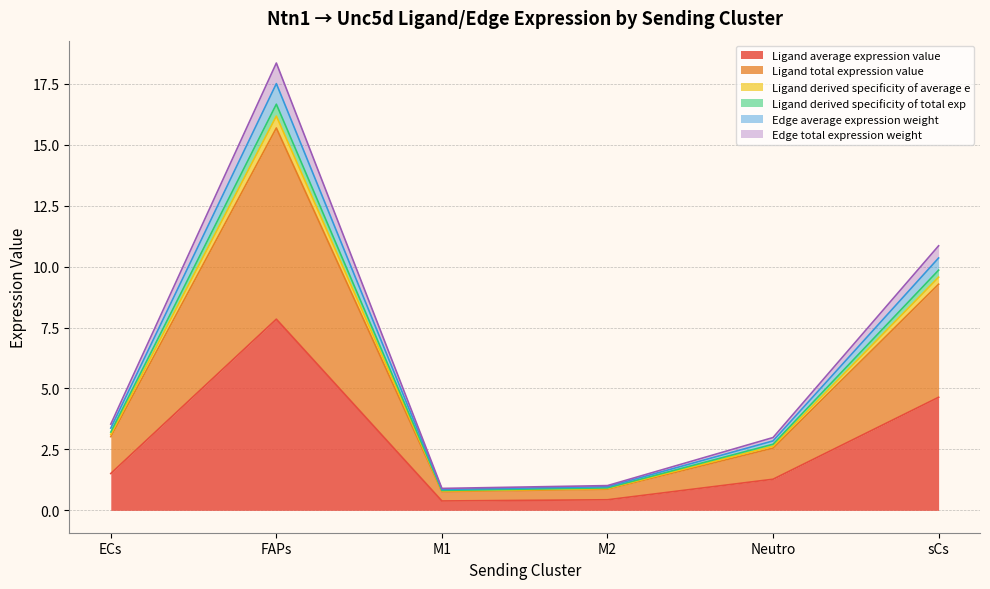

Where is the first local minimum for Ligand derived specificity of average e?

M1